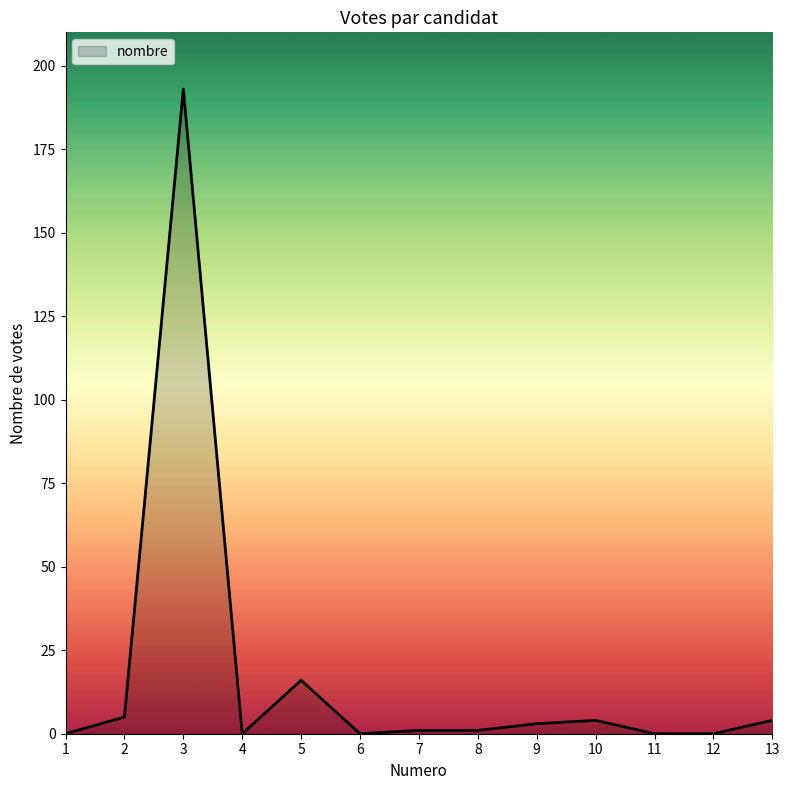

The chart shows a value of 5 at 2. True or false?

True